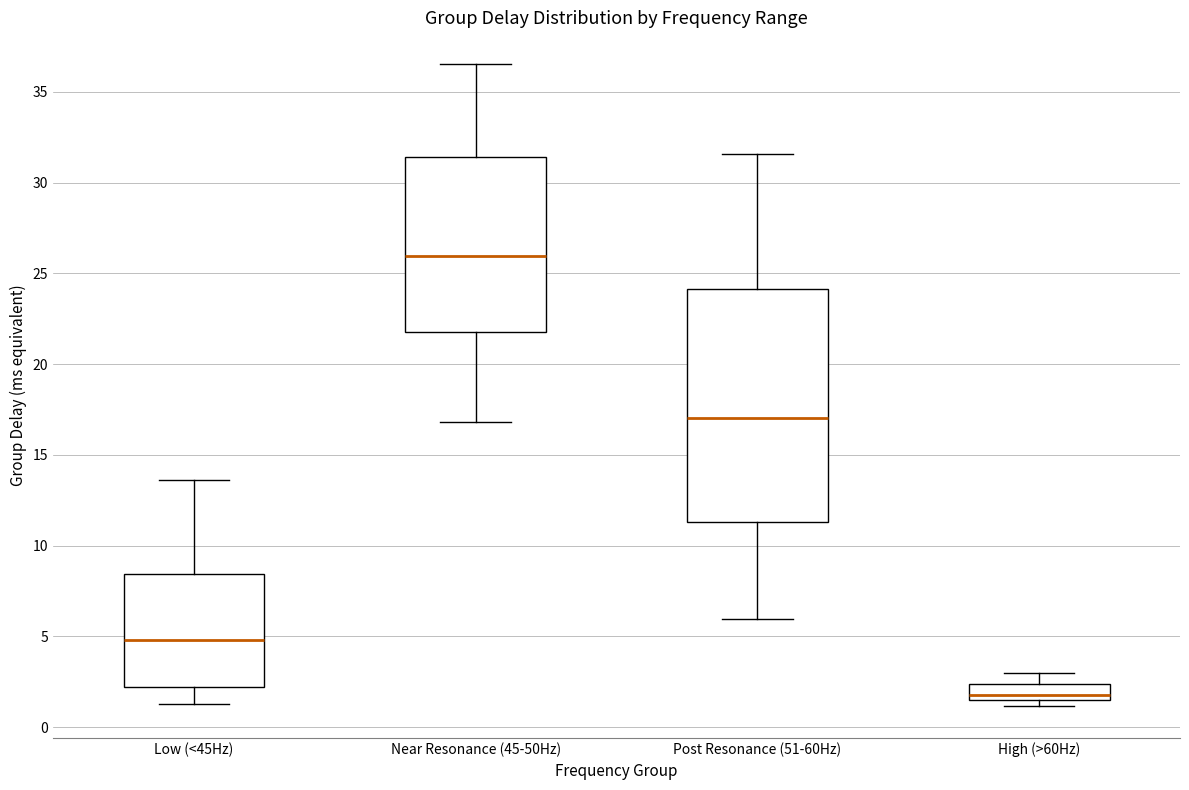

Comparing the boxes themselves (not the whiskers), which one is the tallest?

Post Resonance (51-60Hz)